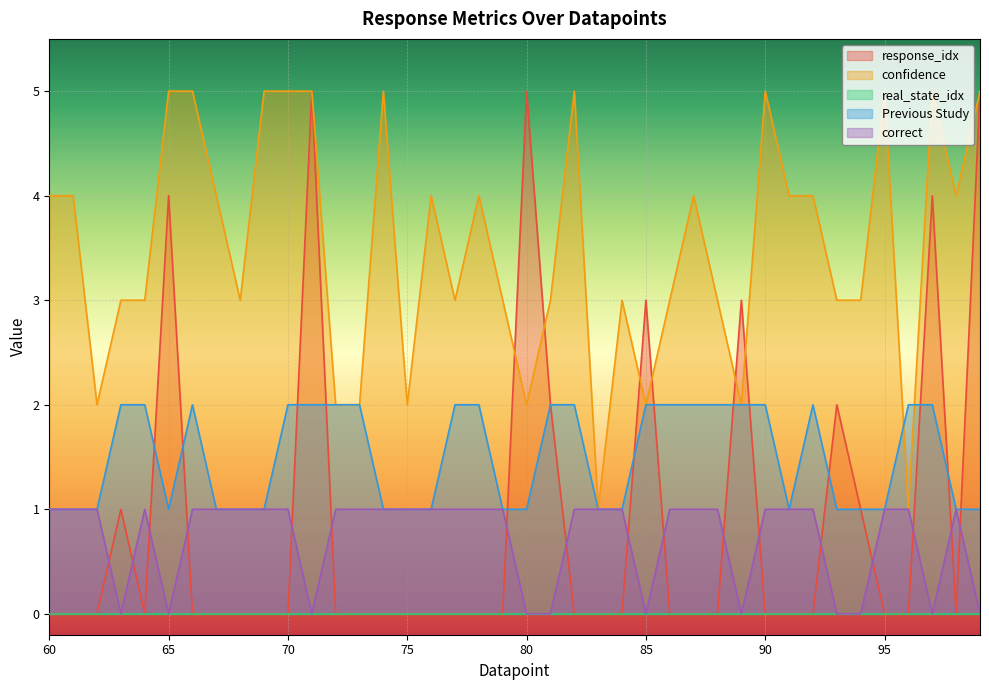

What is the total value across all series at 85?

7